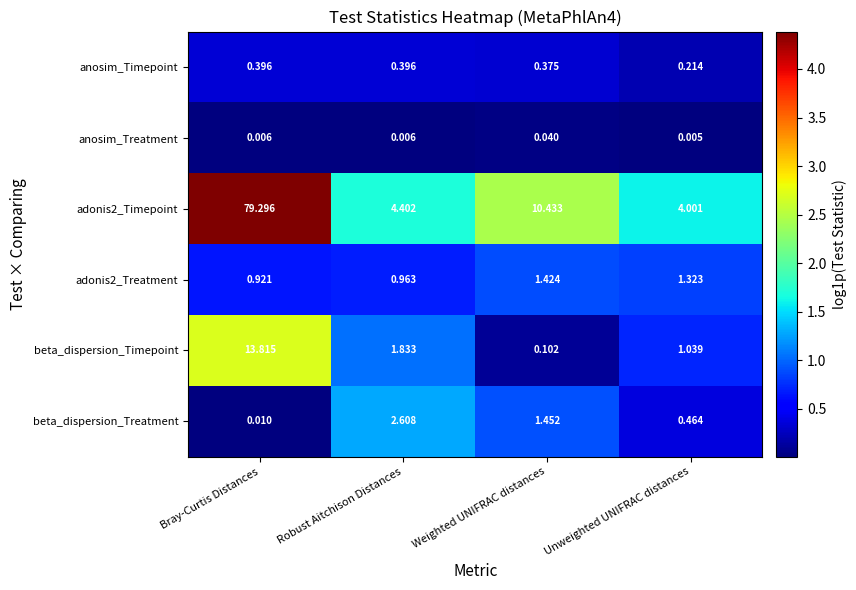

What is the maximum value shown in the chart?

79.3